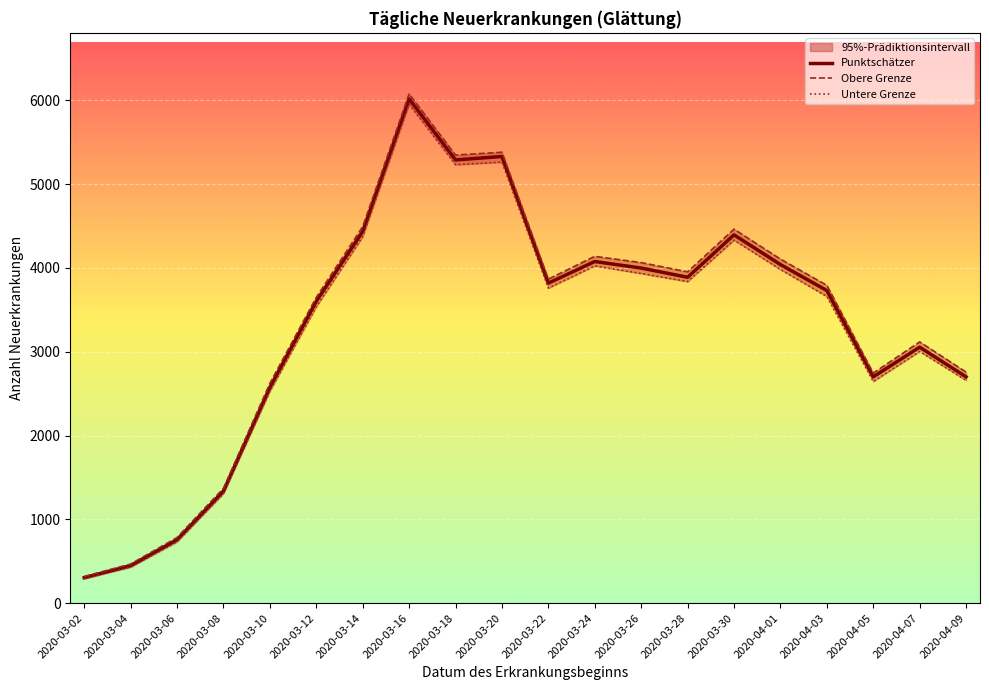

Is this an area chart (filled region under the line)?

No